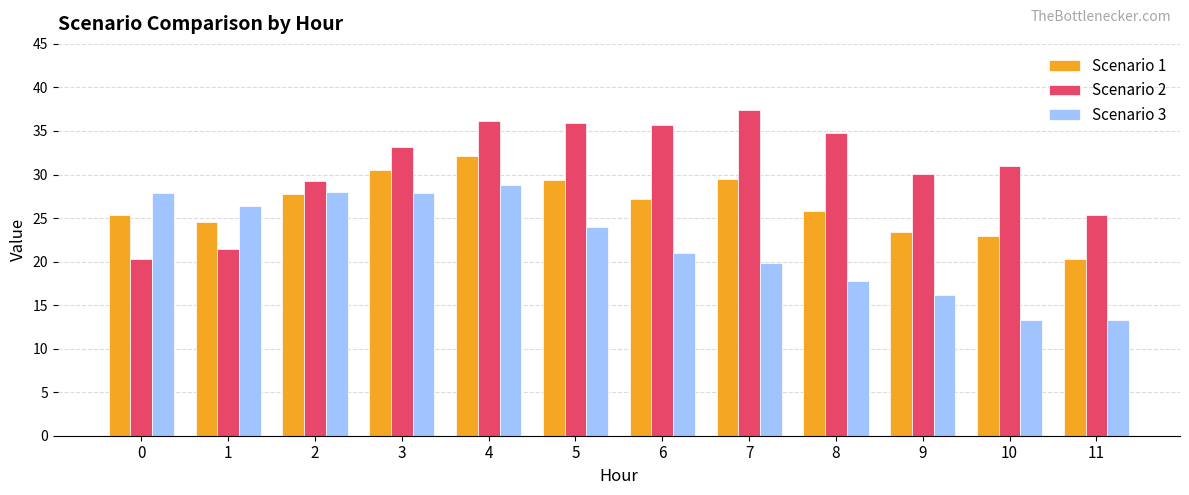

The value of Scenario 2 at 5 is 7.2. True or false?

False